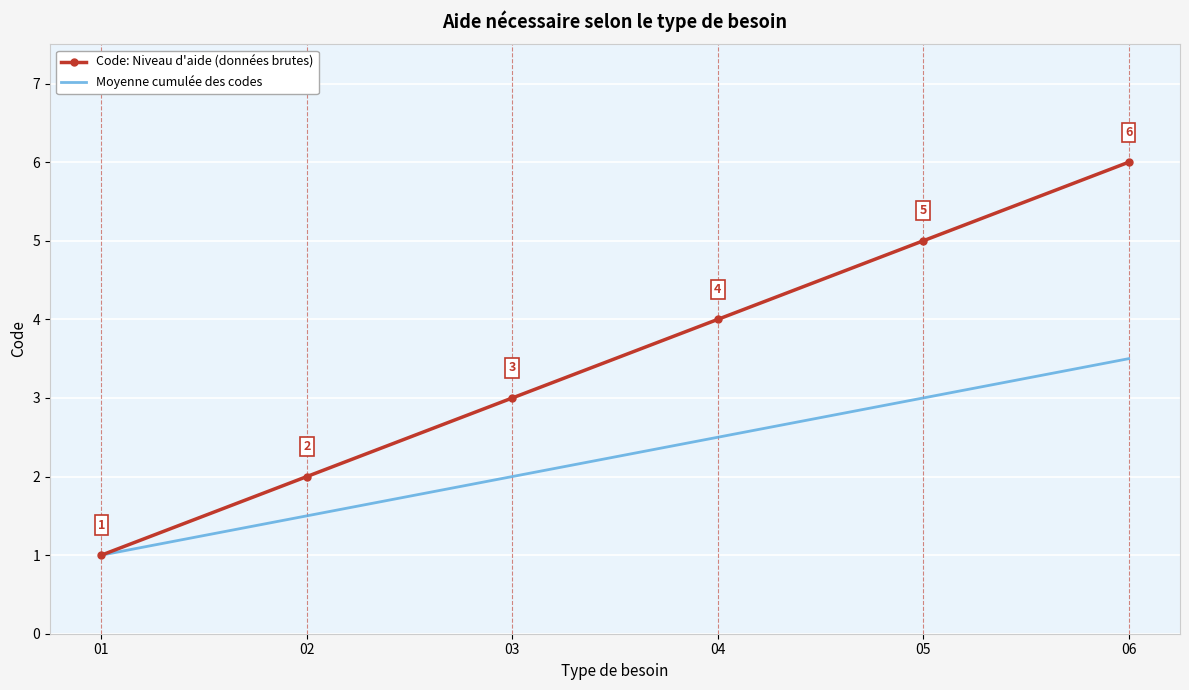

How many Moyenne cumulée des codes values are between 1 and 3?

5